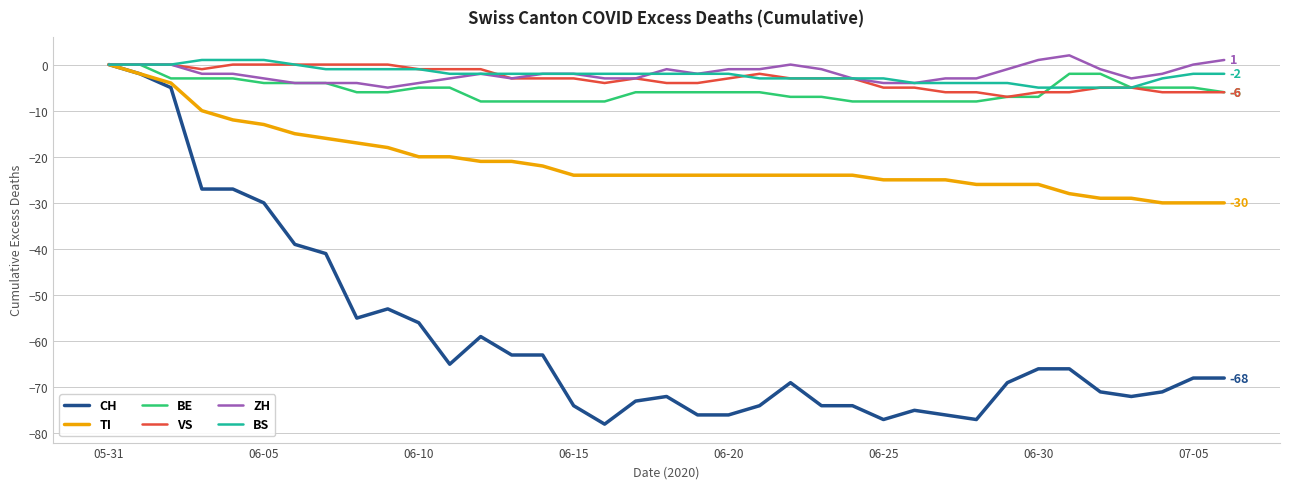

Which series has the widest spread of values?

CH